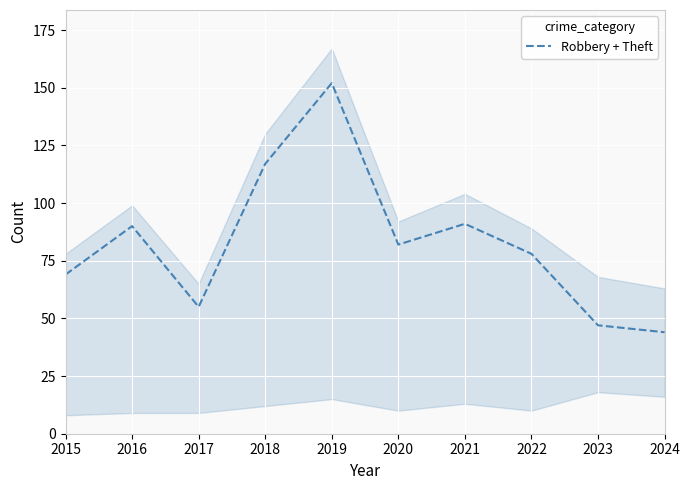

At which label is the value closest to 98?

2021